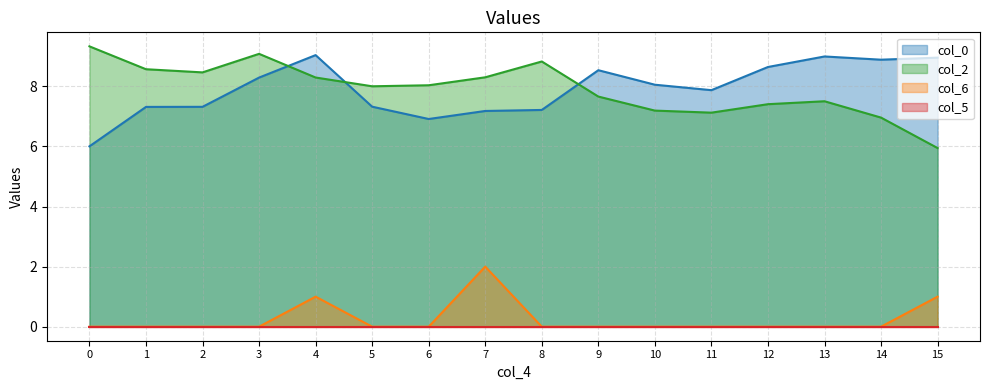

How many lines are shown in the chart?

4